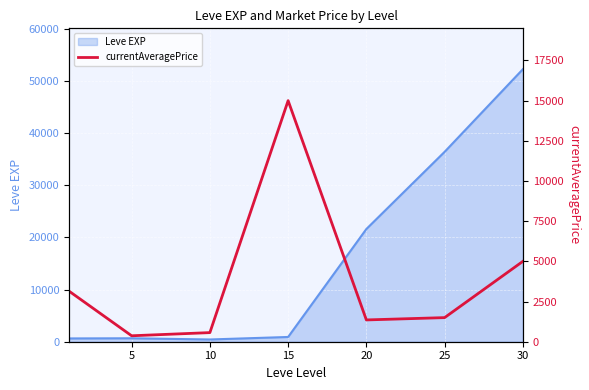

How many data points are less than 1500?

3